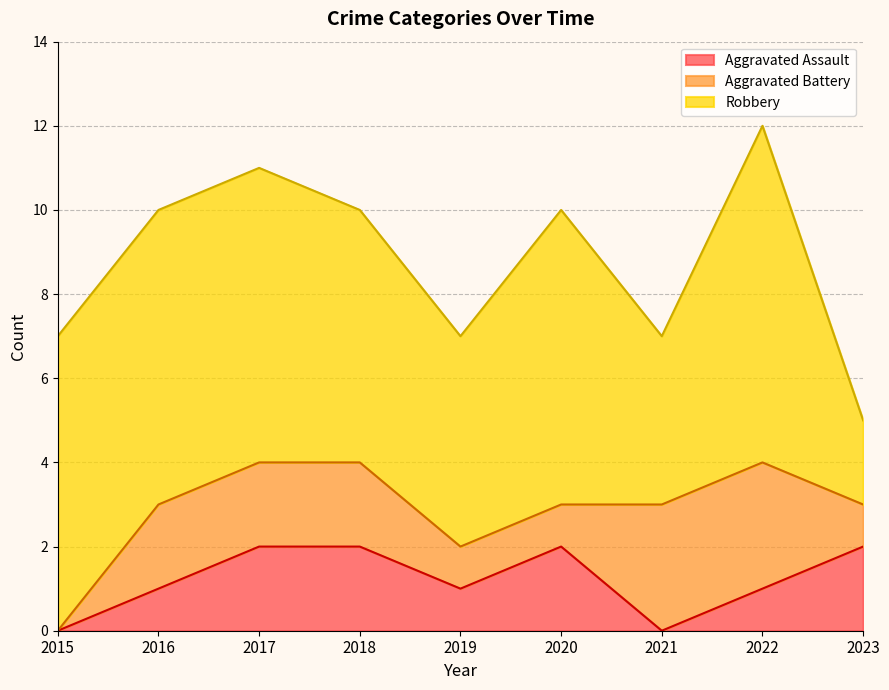

Between 2018 and 2015, which is larger?

2018